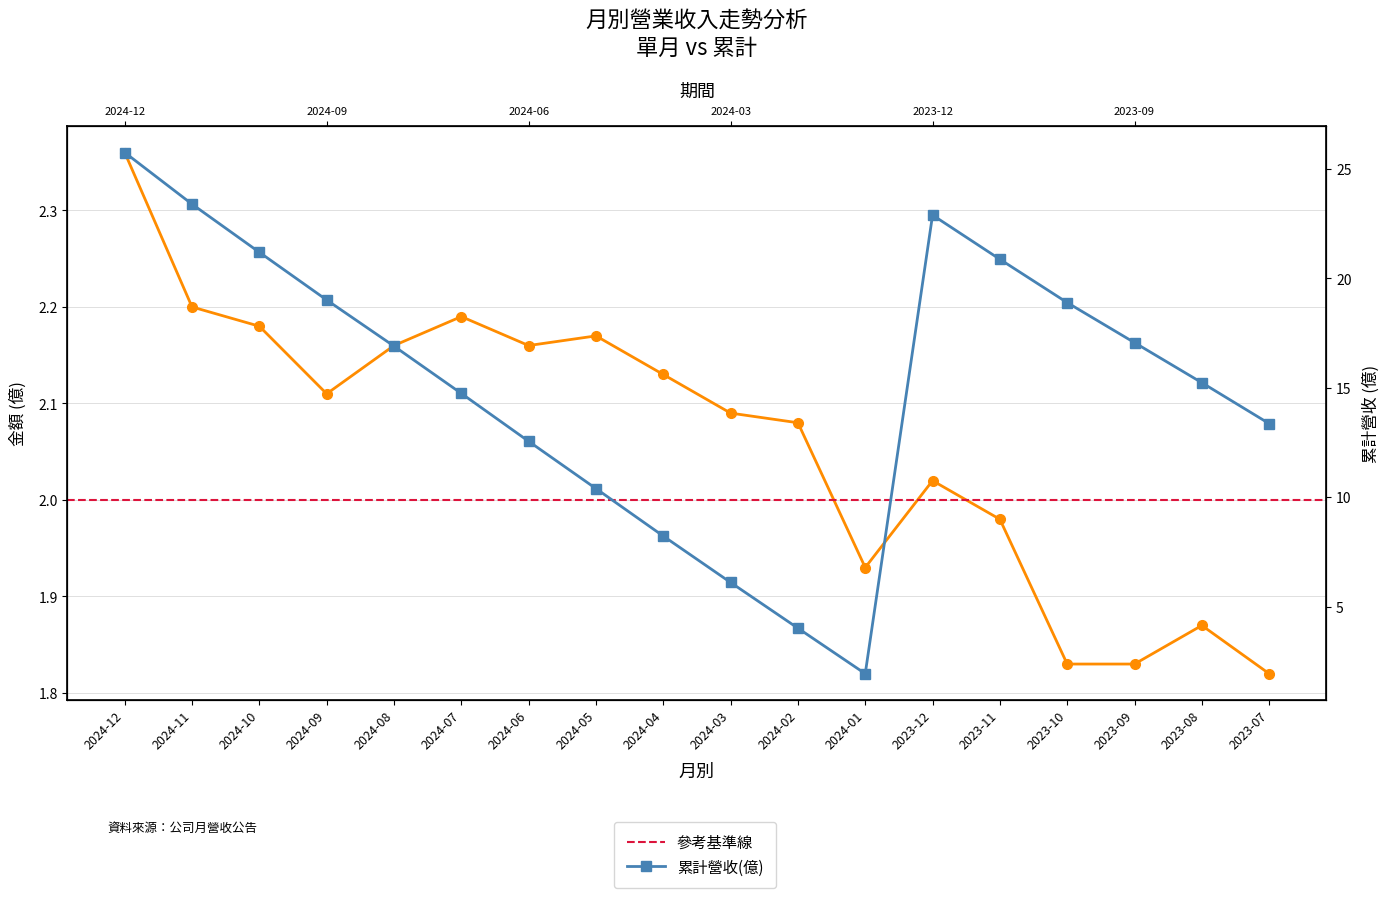

What is the value of the 累計營收(億) point at the 8th from the left?

10.4